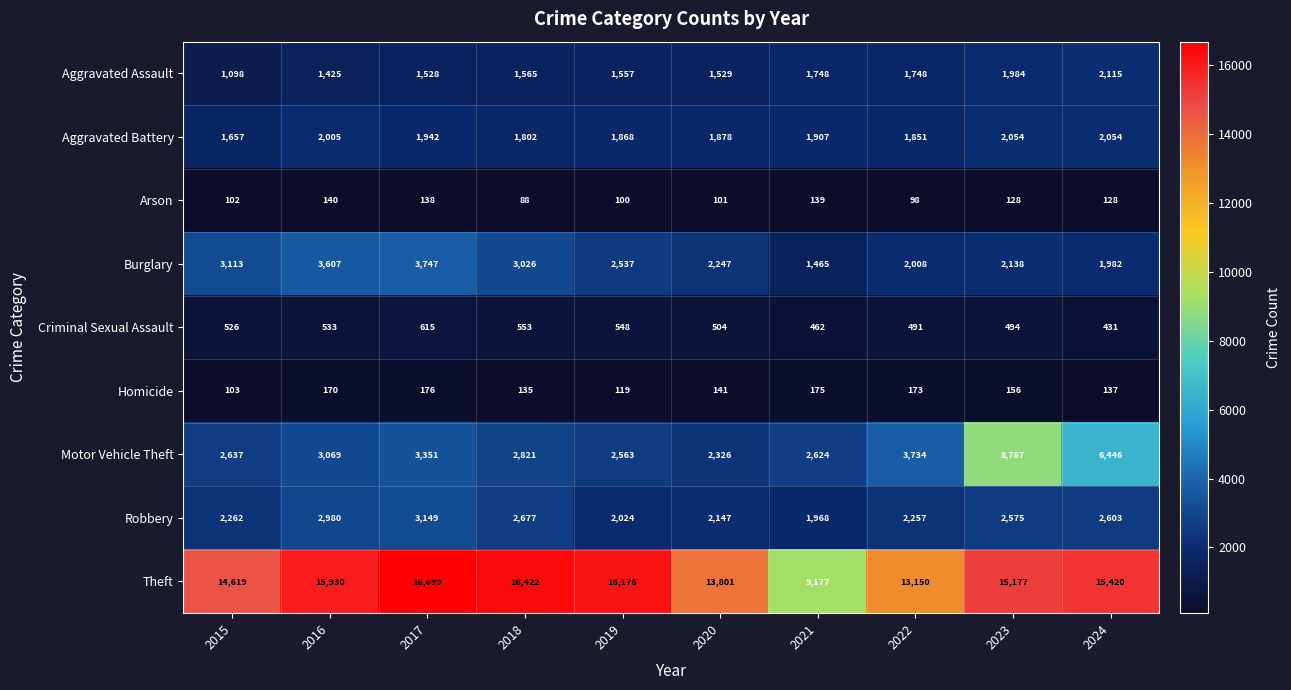

What is the total value across all series at 2023?

33493